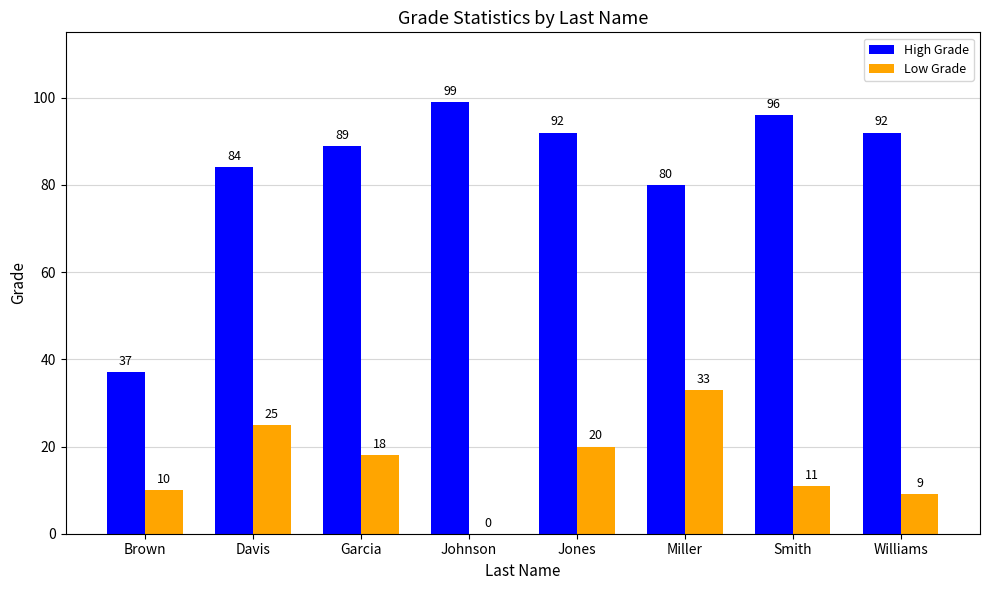

How many categories are shown in the chart?

8